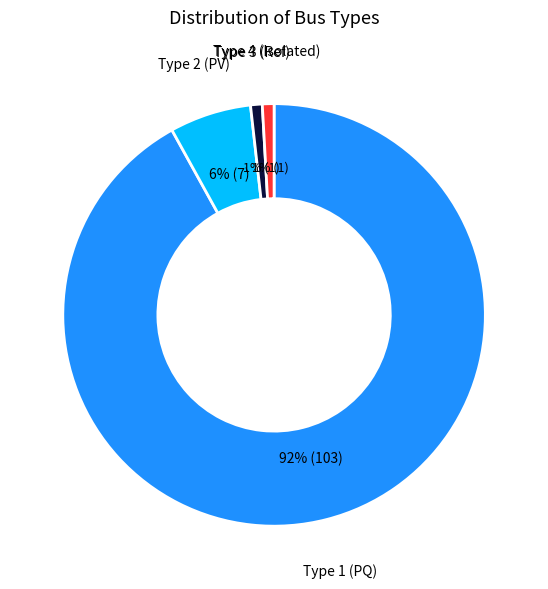

Is there any slice that represents more than half of the pie?

Yes